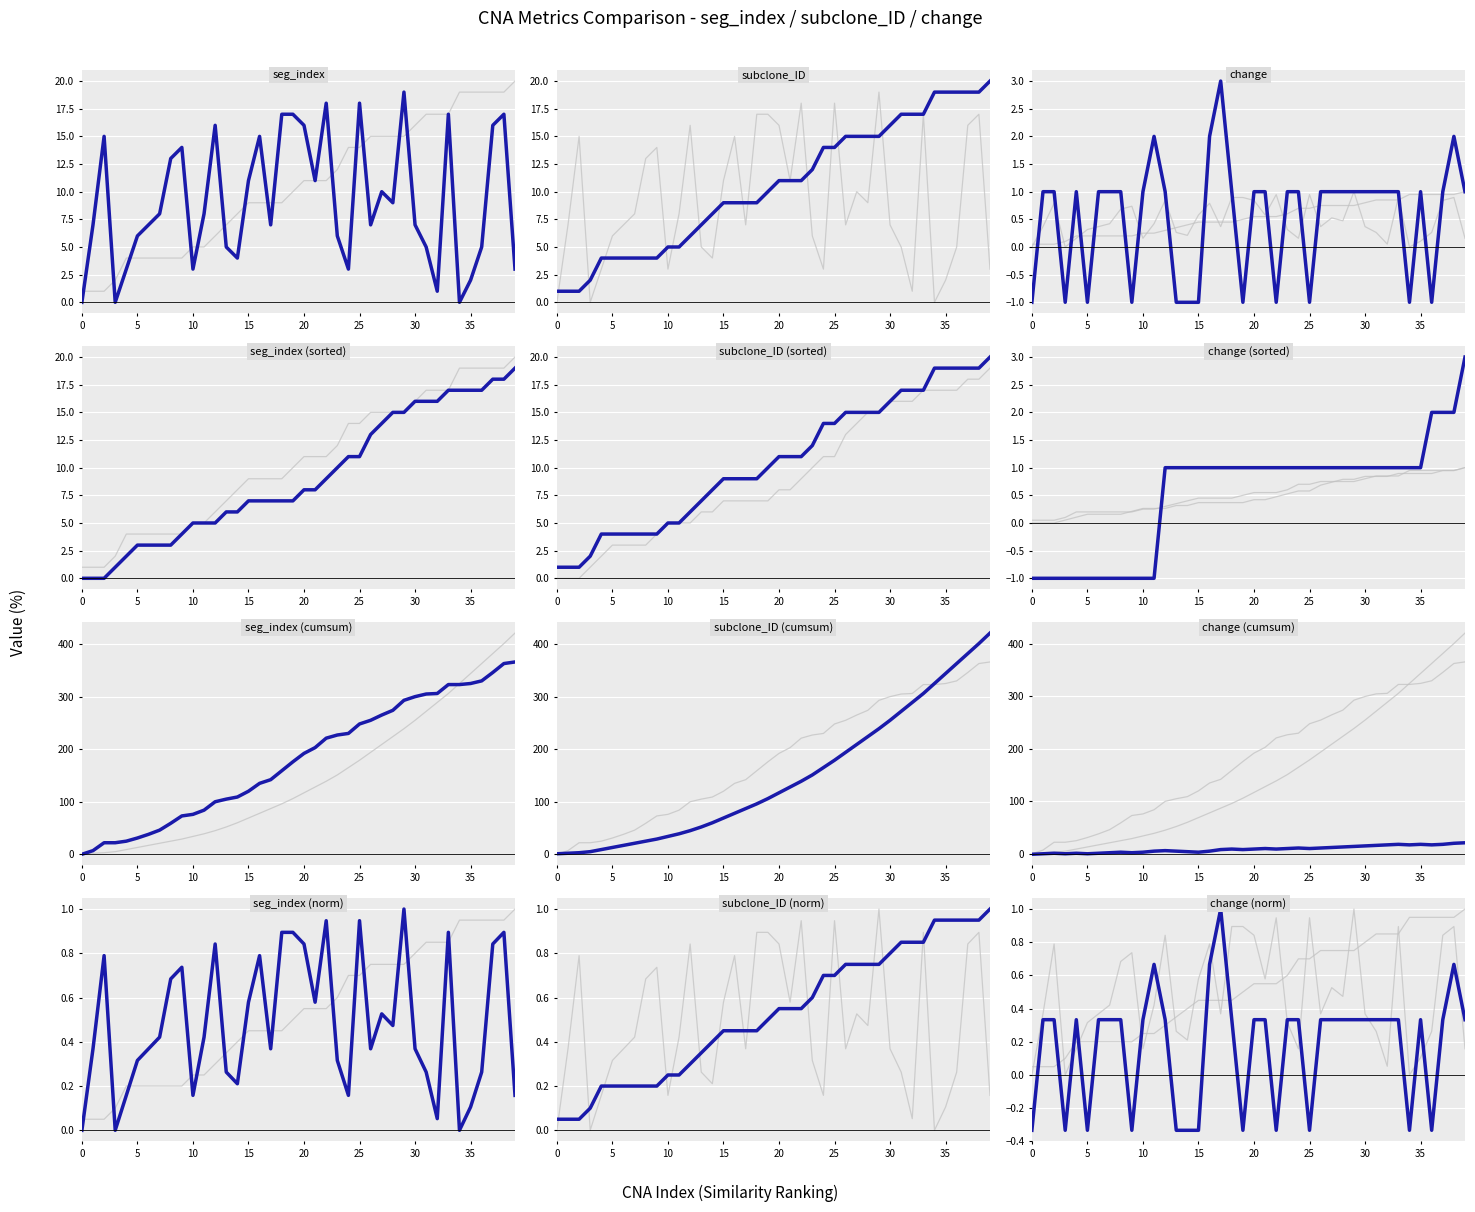

What is the greatest value displayed?

19.0